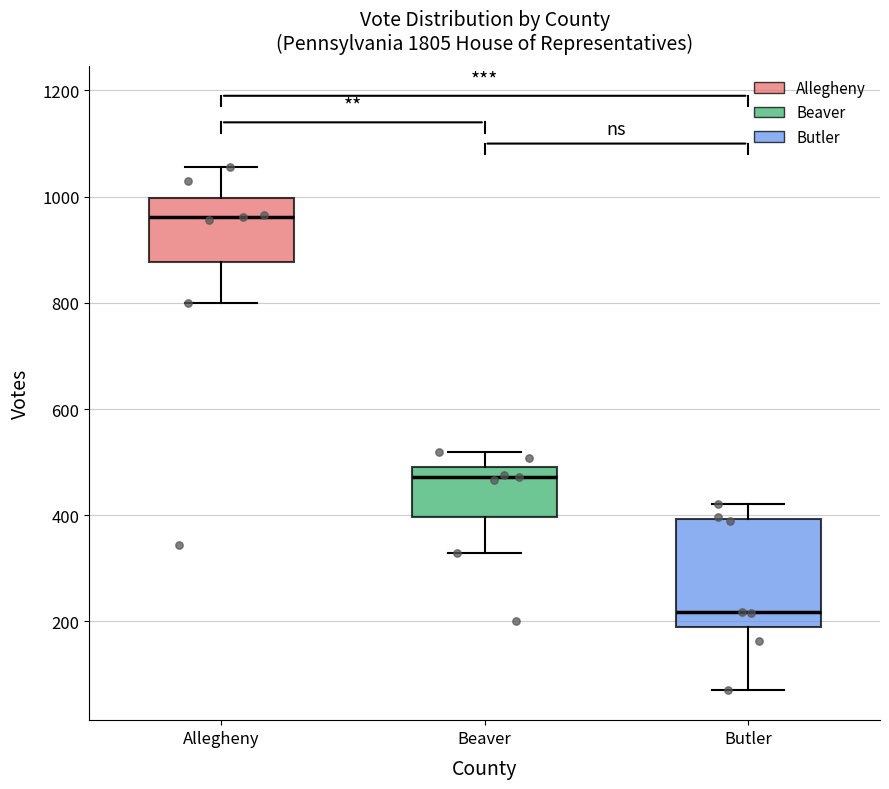

Which box has the highest median line?

Allegheny